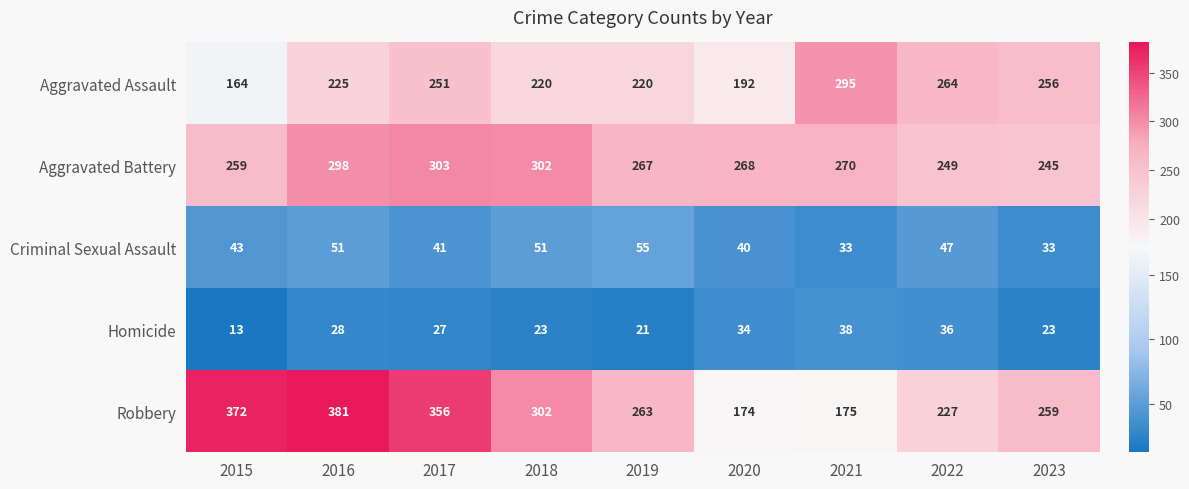

At which category is the sum across all series the highest?

2016